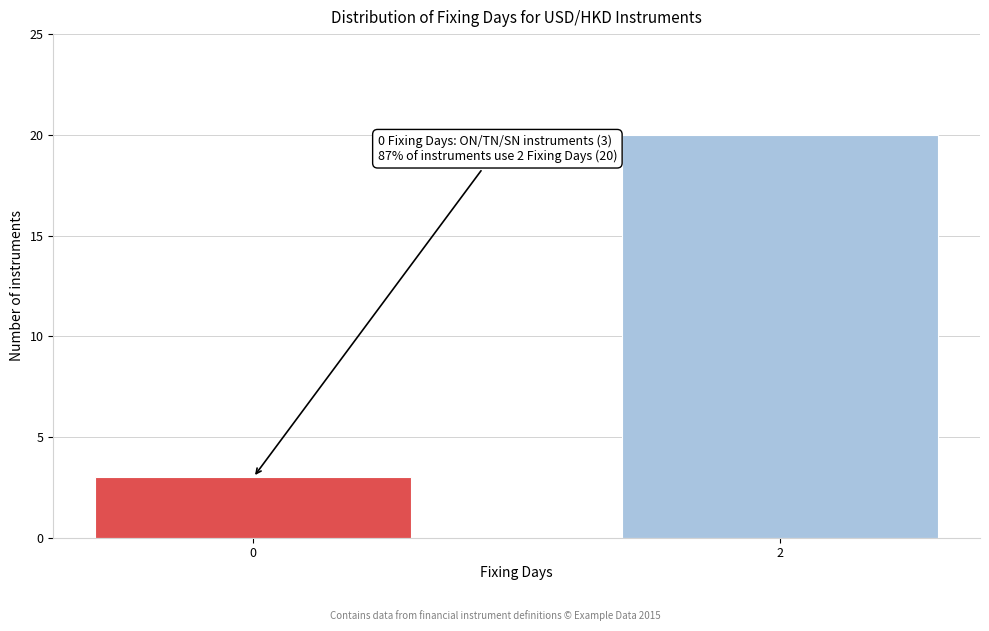

Reading left to right, extract all data points from this chart.

3	20